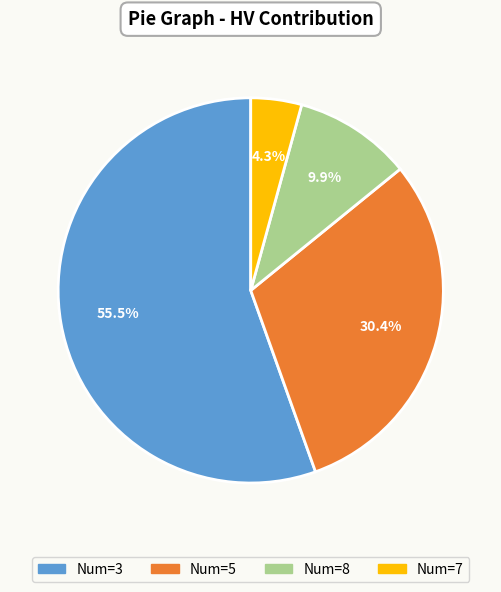

Is there a majority slice in this chart?

Yes